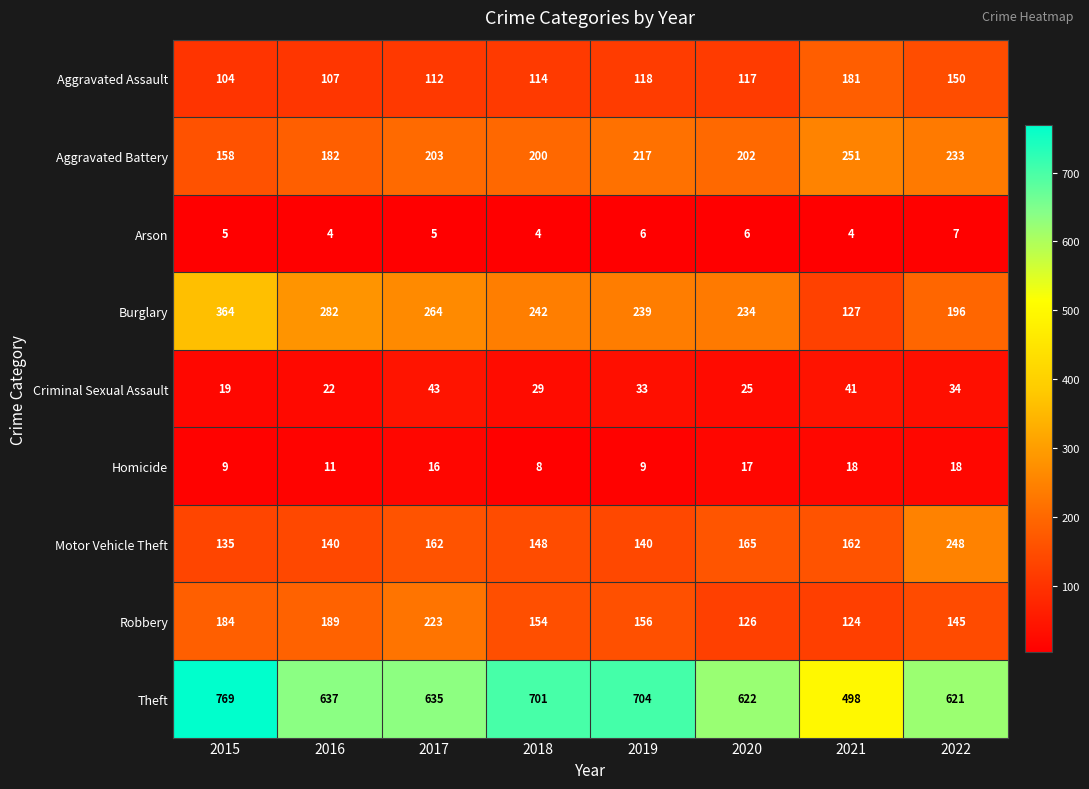

Where is Theft nearest to the value 633?

2017